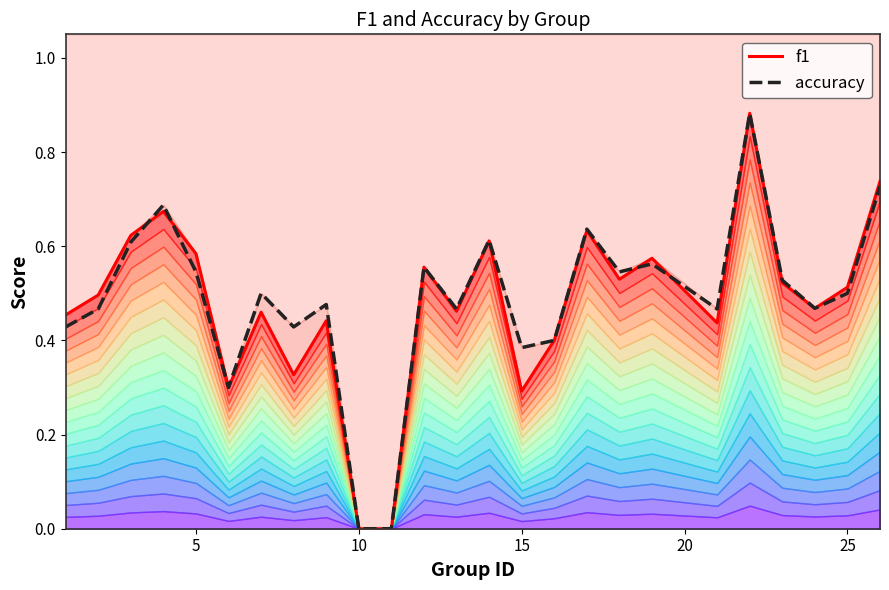

Is it true that accuracy equals 0.0 at 10?

True